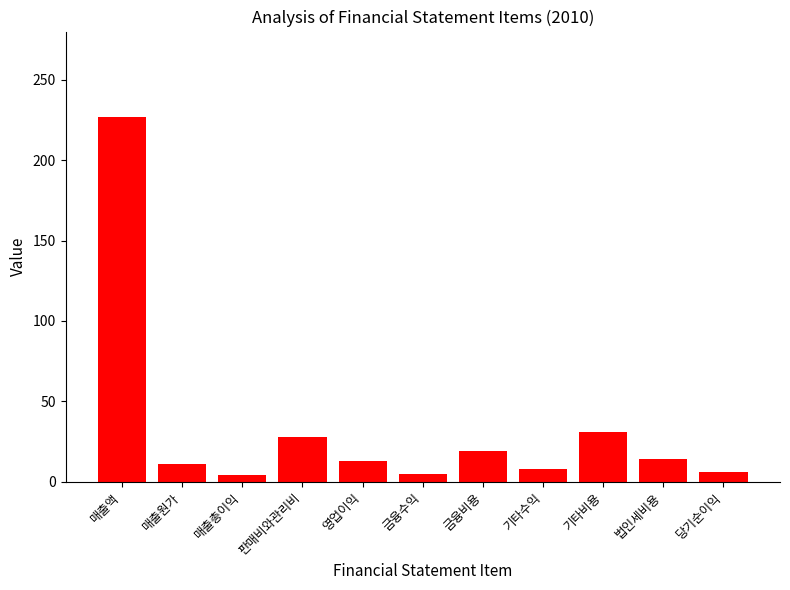

What is the ratio of the value at 기타비용 to the value at 법인세비용?

2.2